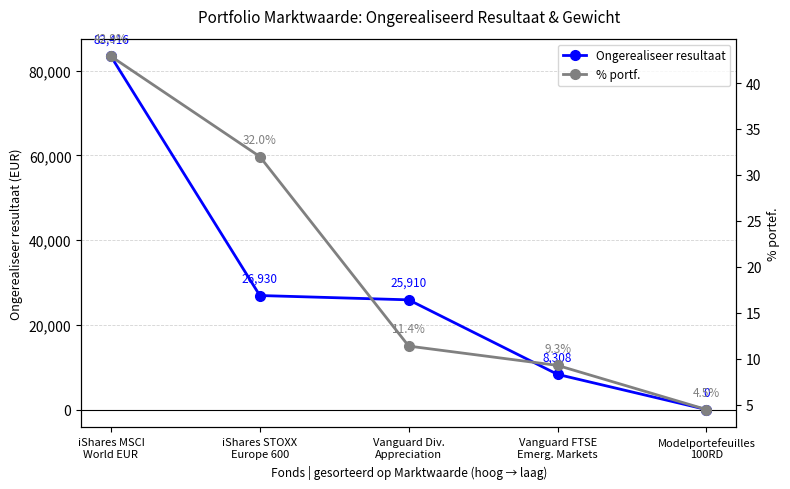

The % portf. series shows 32.0 at iShares STOXX
Europe 600. True or false?

True